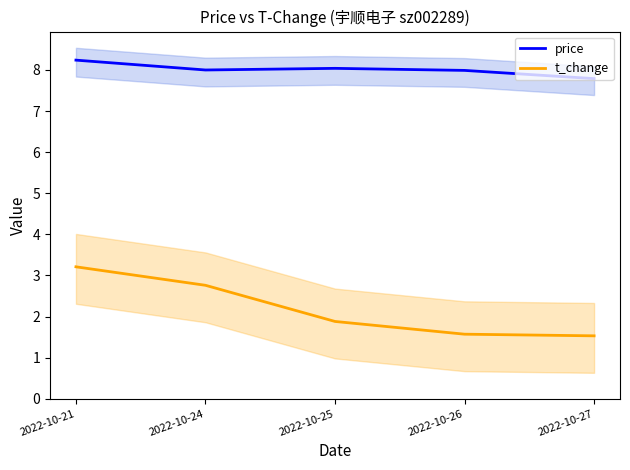

Does the chart display data point markers on the line(s)?

No